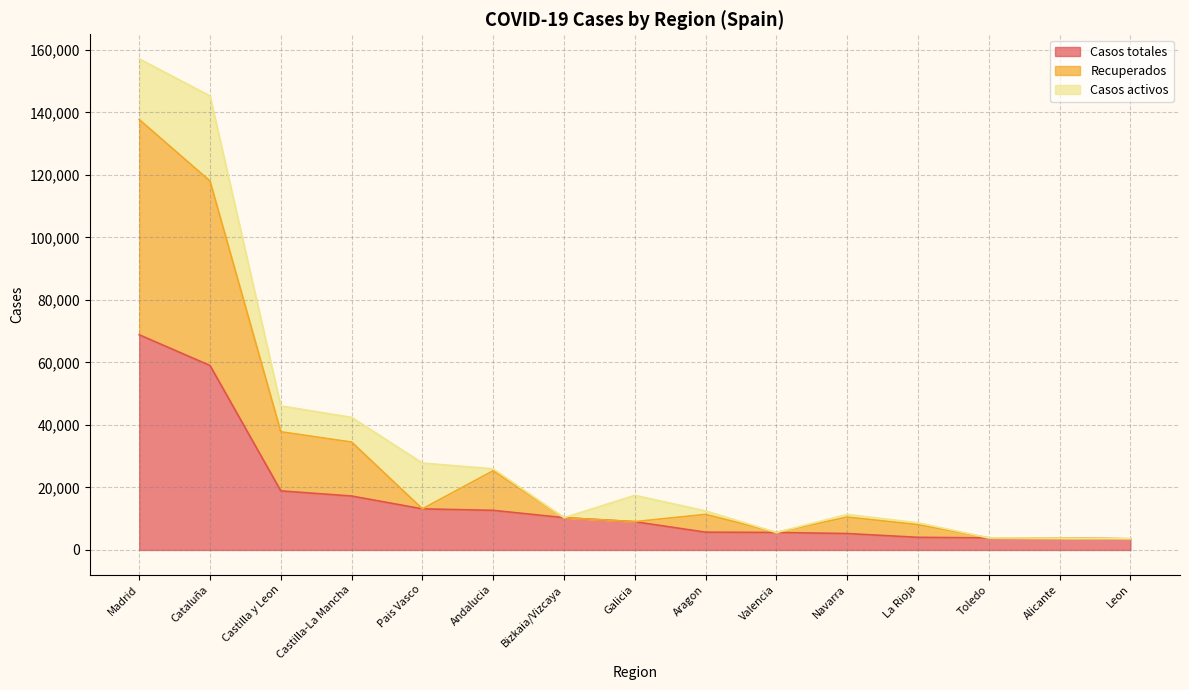

At which category is the sum across all series the highest?

Madrid